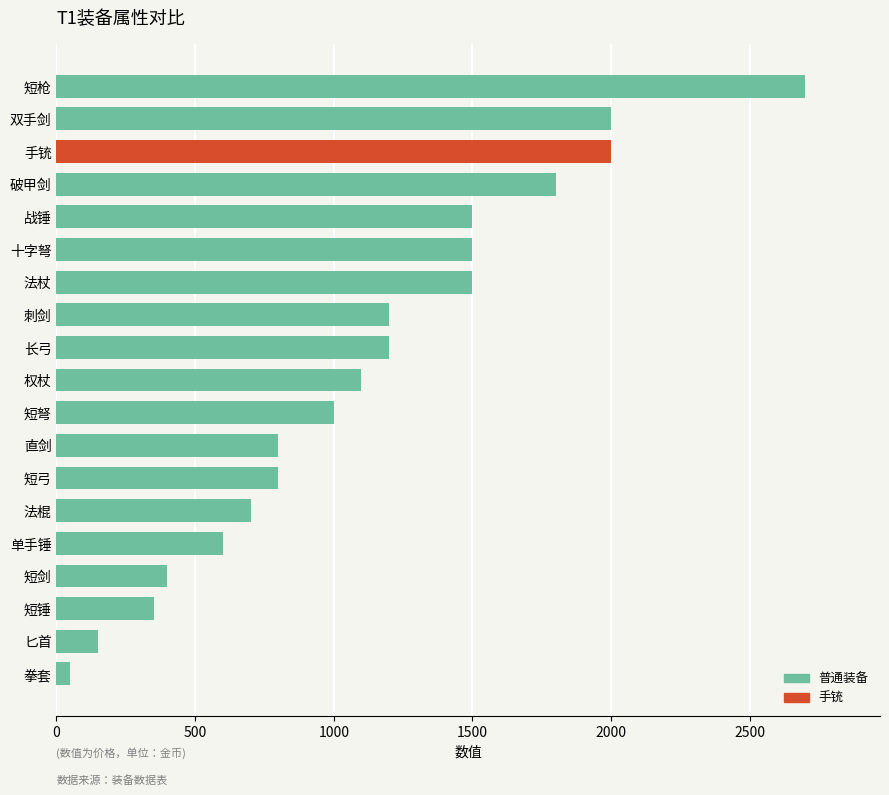

What value does the data have at 双手剑, to the nearest 100?

2000